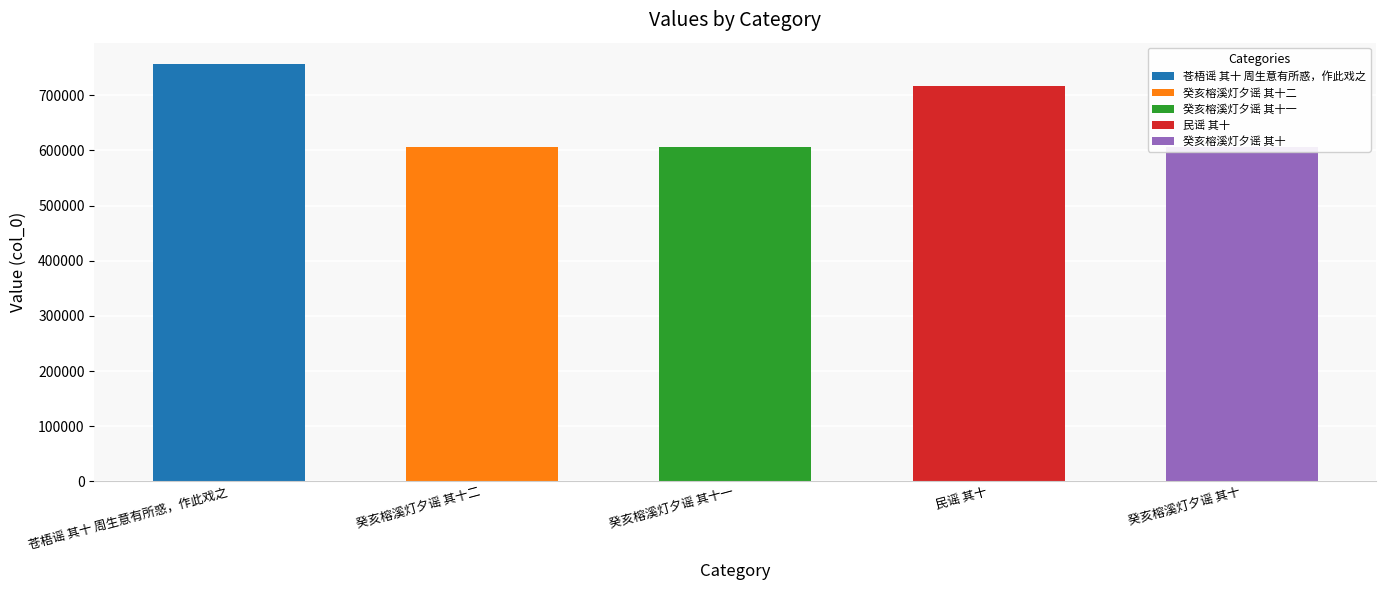

At which category does the chart reach its minimum across all series?

癸亥榕溪灯夕谣 其十